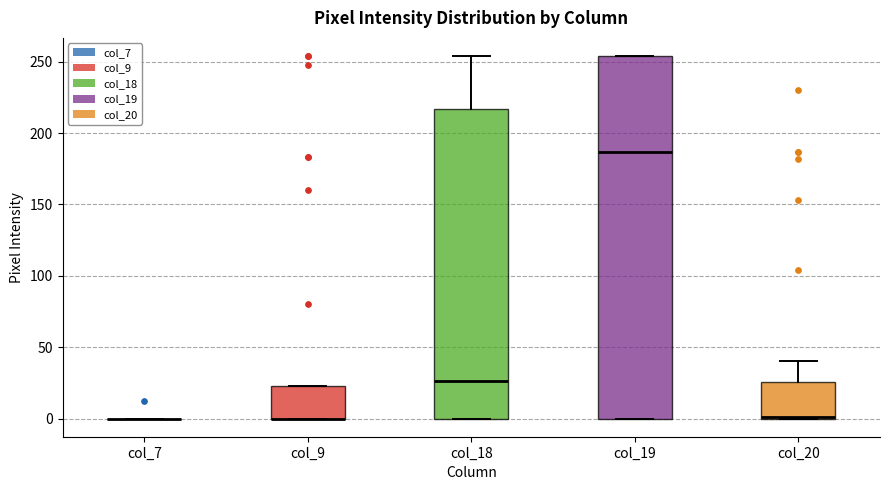

Where is the lower edge of the box for col_19 on the y-axis? The values are not printed on the chart, so give them approximately, as read against the axis.

0